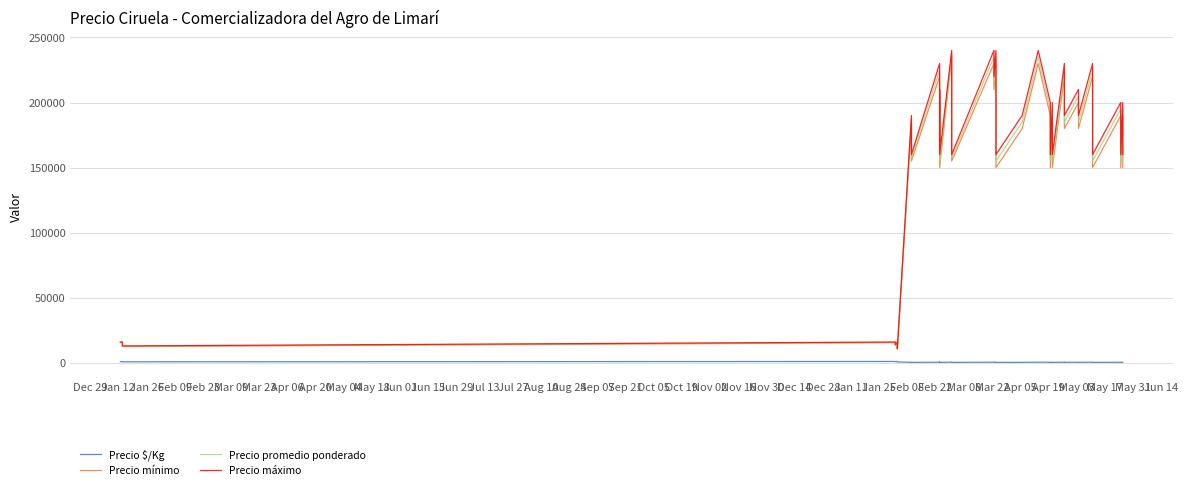

What is the label of the 33rd point from the left?

Mar 22